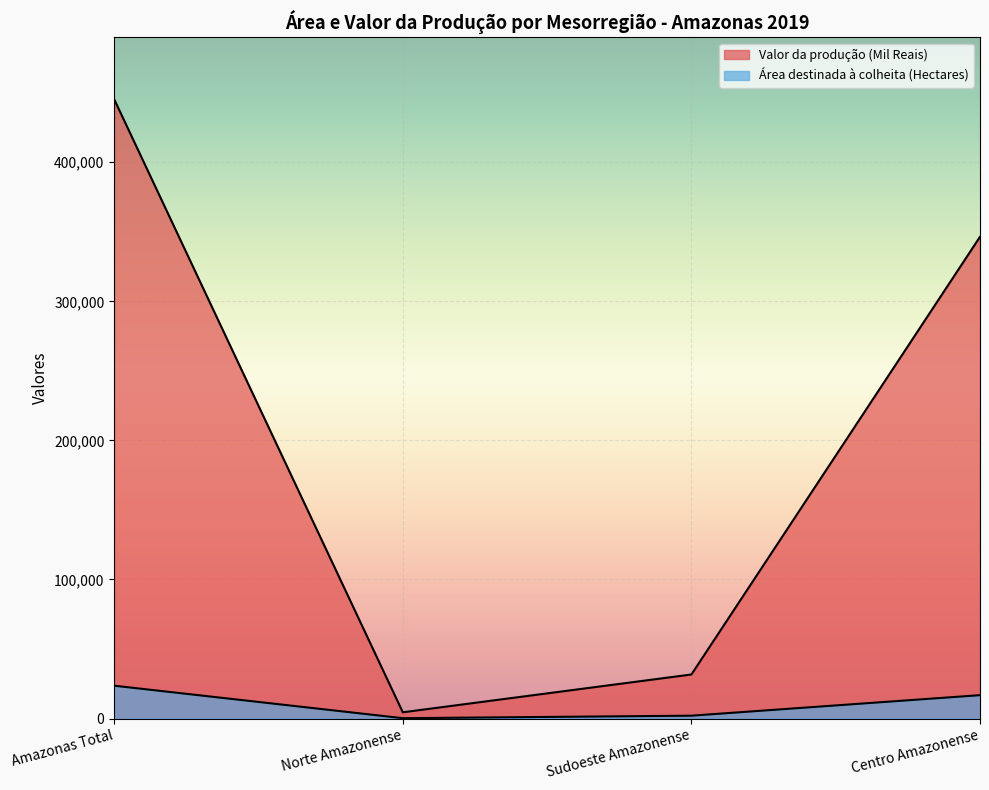

In Área destinada à colheita (Hectares), how many points are lower than both neighbors (excluding endpoints)?

1